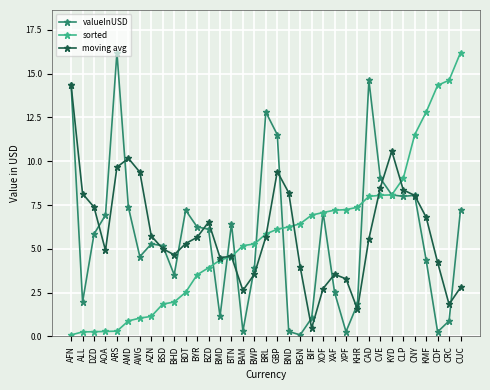

What is the greatest value displayed?

16.2